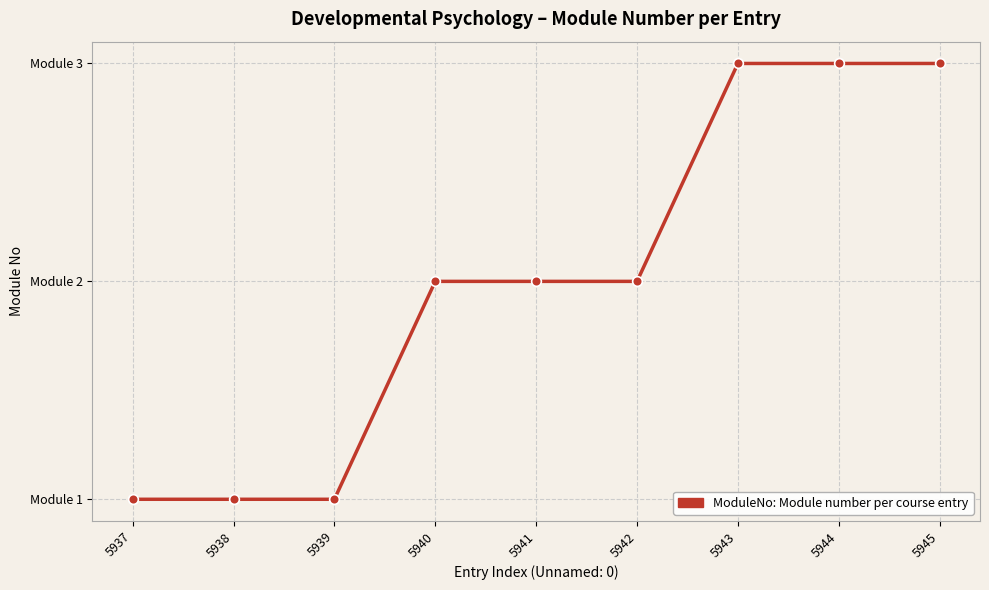

True or false: the data has more than 1 interior local peaks.

False